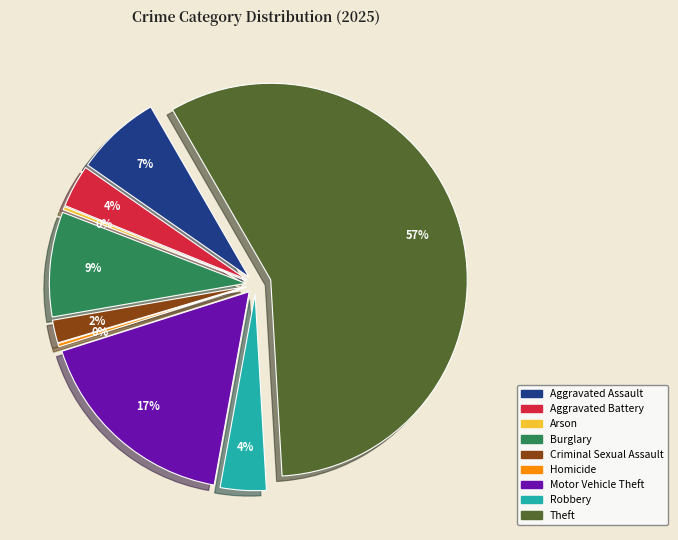

Is the sum of Aggravated Battery and Motor Vehicle Theft greater than half?

No